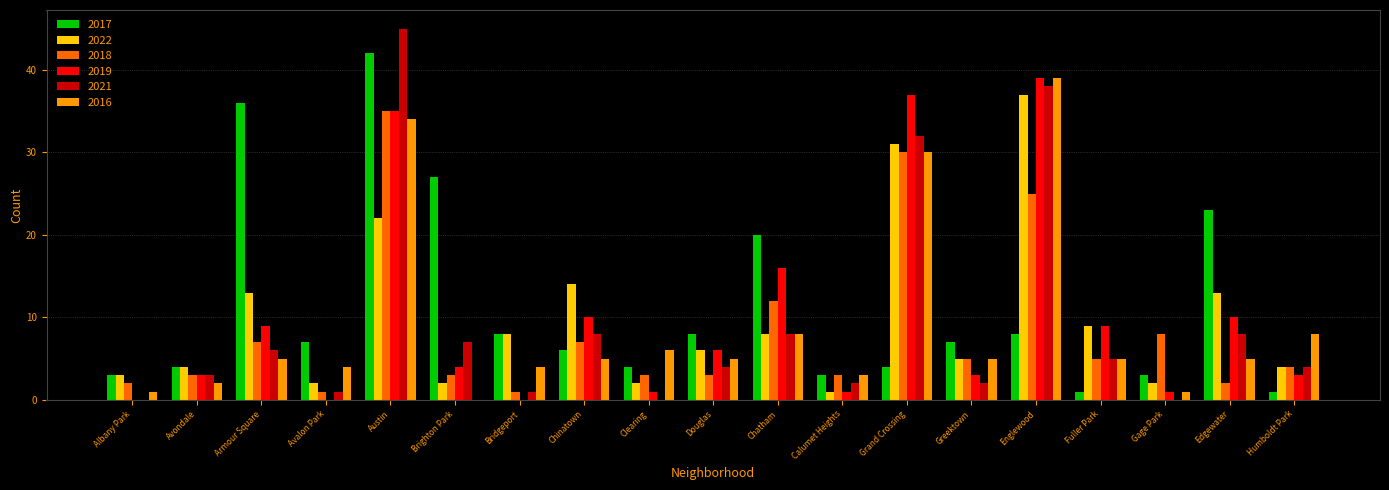

What are all the series names shown in the legend?

2017, 2022, 2018, 2019, 2021, 2016